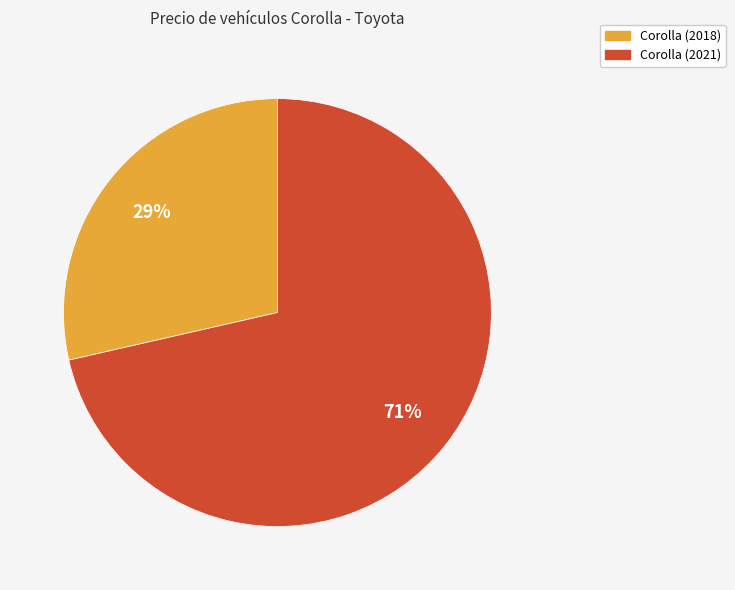

Does any single category account for the majority?

Yes